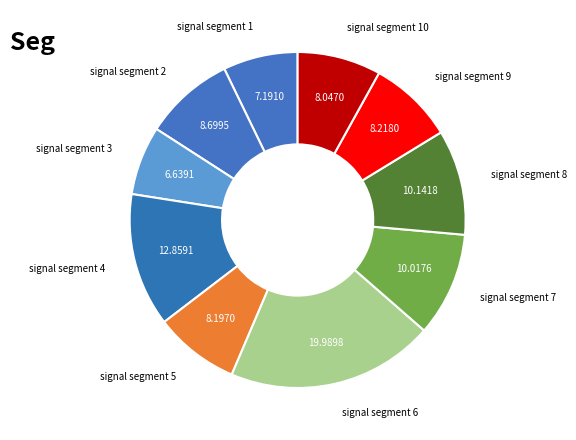

Is it true that signal segment 10 is 8% of the pie?

True